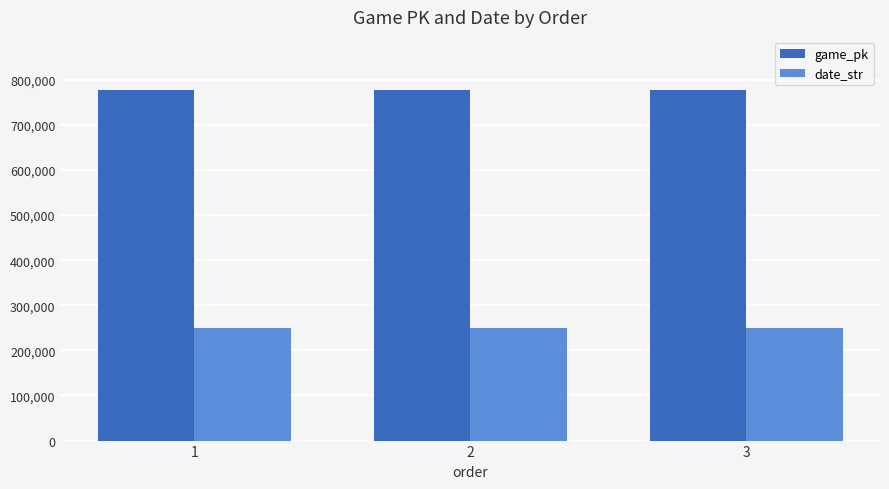

What is the sum of all date_str values?

751227